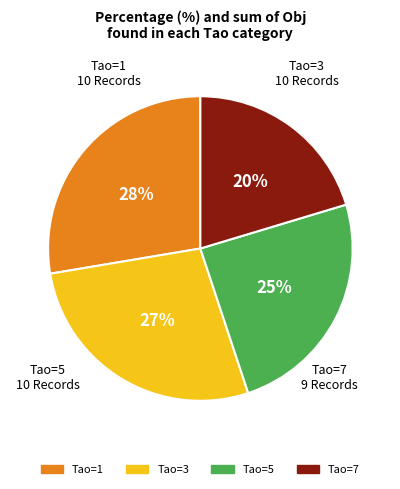

Is there any slice that represents more than half of the pie?

No